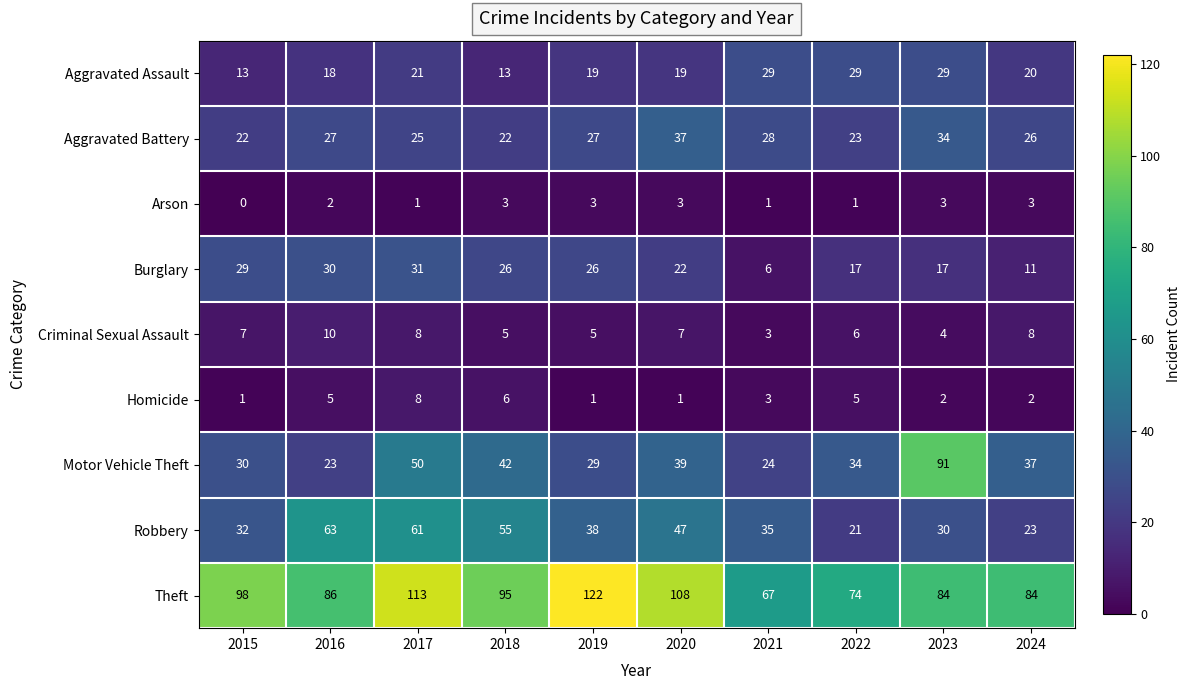

Count the number of categories in the chart.

10